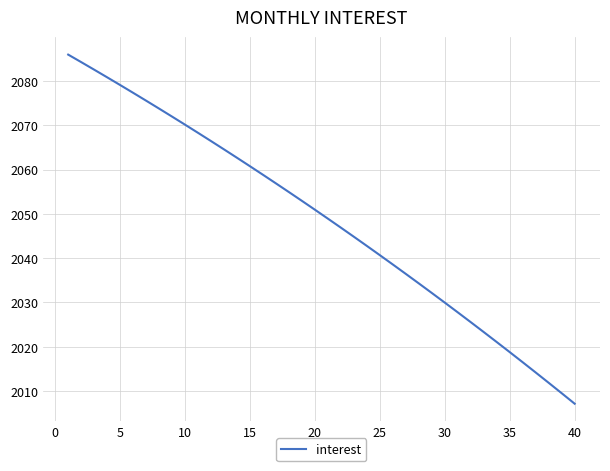

Count the number of data series in this chart.

1